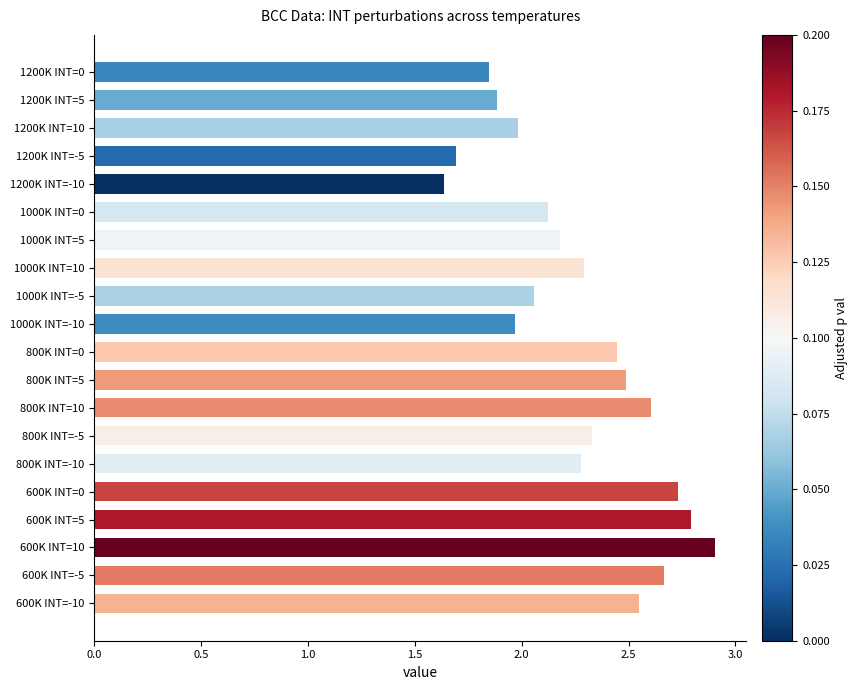

What is the difference between the second highest and minimum values?

1.2